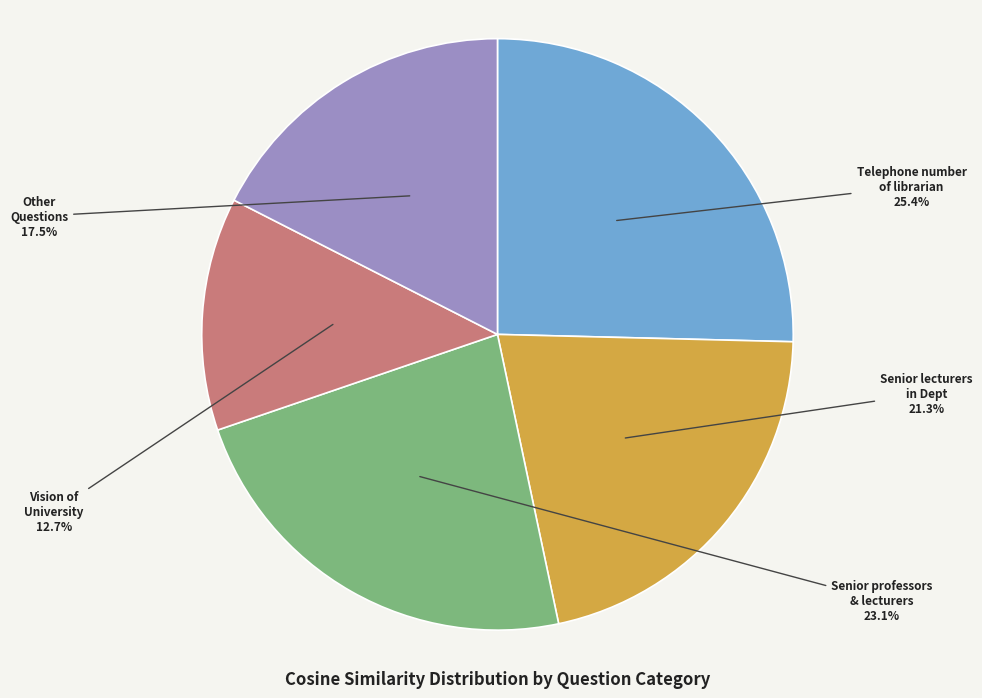

Rank the categories by value from lowest to highest.

Vision of University, Other Questions, Senior lecturers in Dept, Senior professors & lecturers, Telephone number of librarian